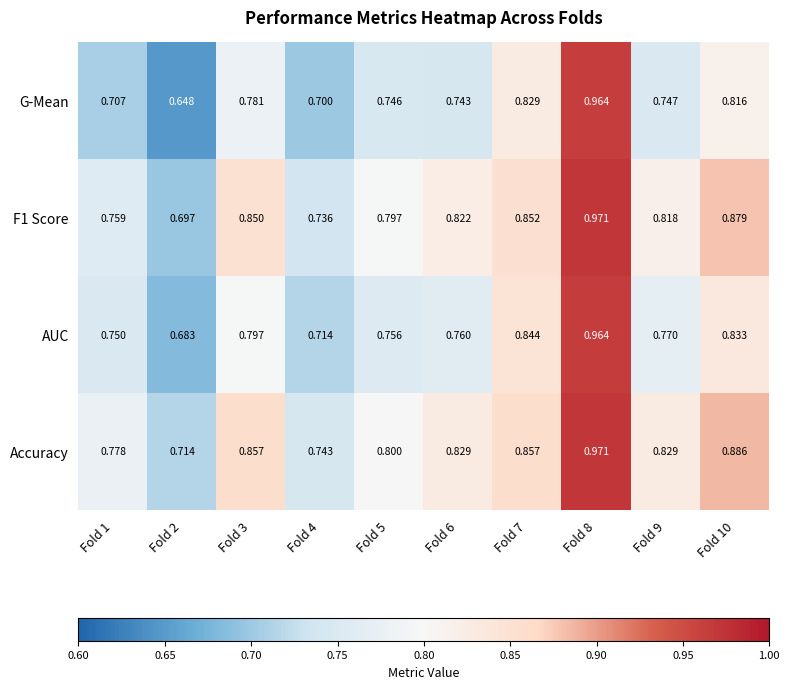

Is the value of AUC at Fold 2 greater than the value of F1 Score at Fold 9?

No